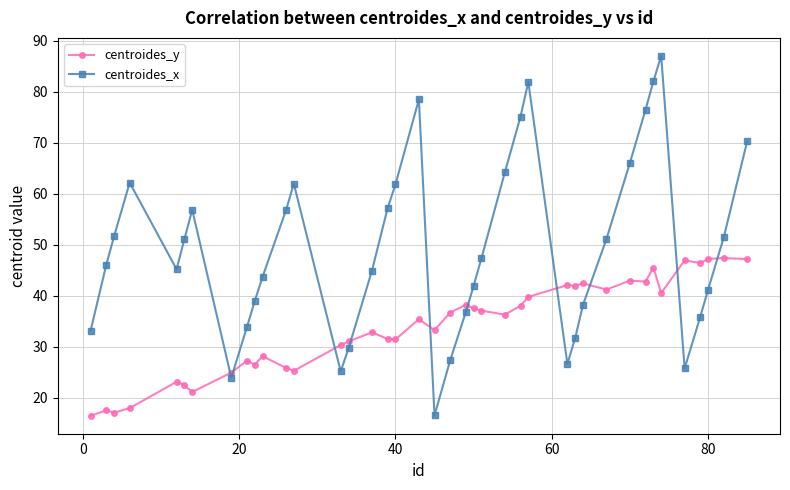

Which series has the largest range (max minus min)?

centroides_x